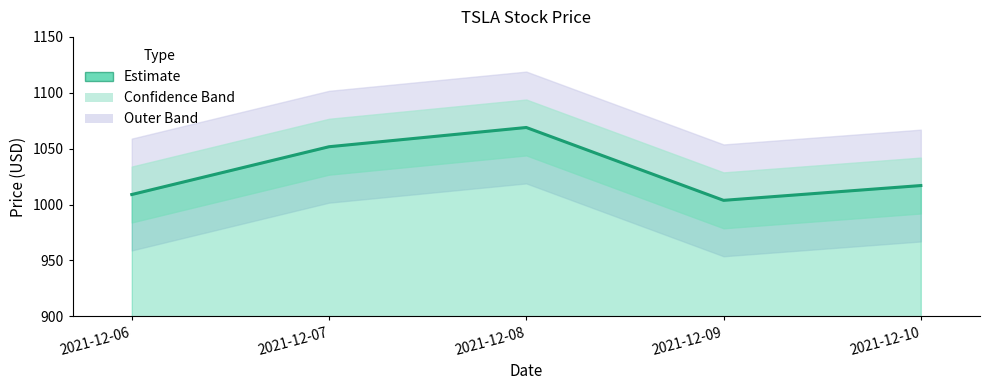

Rank the categories by value from lowest to highest.

2021-12-09, 2021-12-06, 2021-12-10, 2021-12-07, 2021-12-08